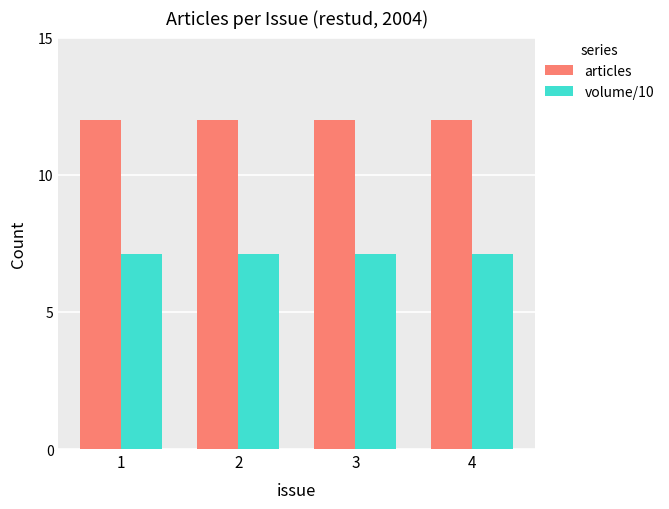

What is the difference between the highest and lowest values at 1?

4.9